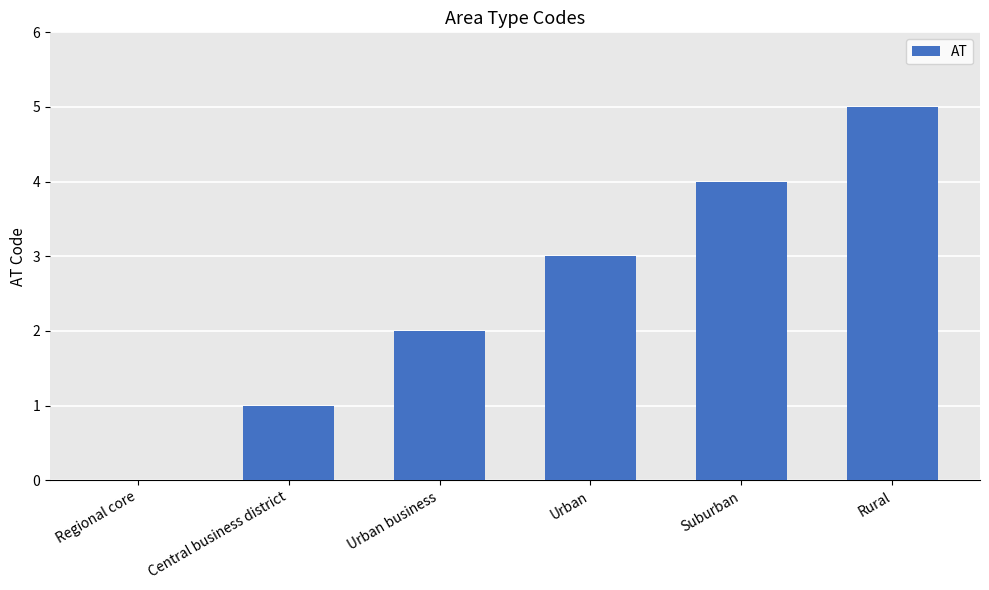

Reading right to left, transcribe all the data shown in this chart.

Rural=5	Suburban=4	Urban=3	Urban business=2	Central business district=1	Regional core=0